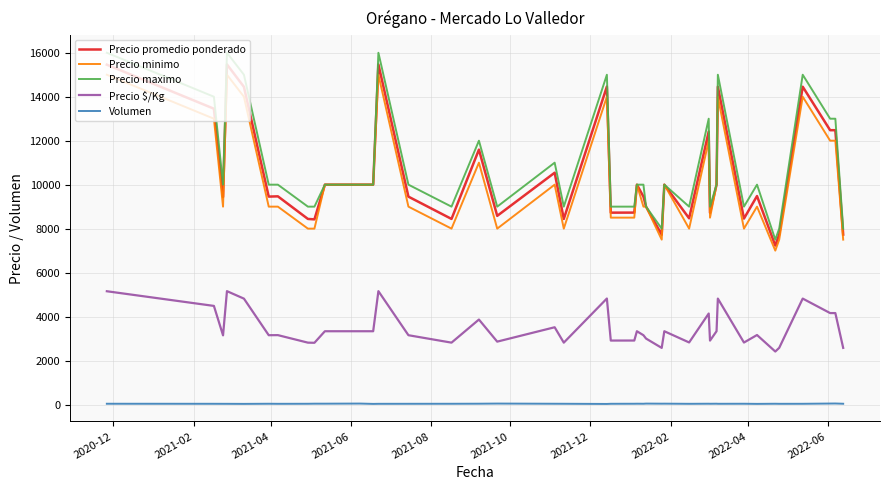

Which series has the largest range (max minus min)?

Precio maximo